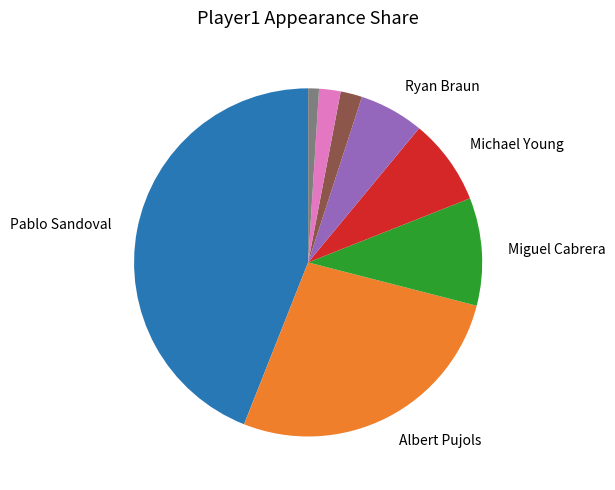

Does any single category account for the majority?

No